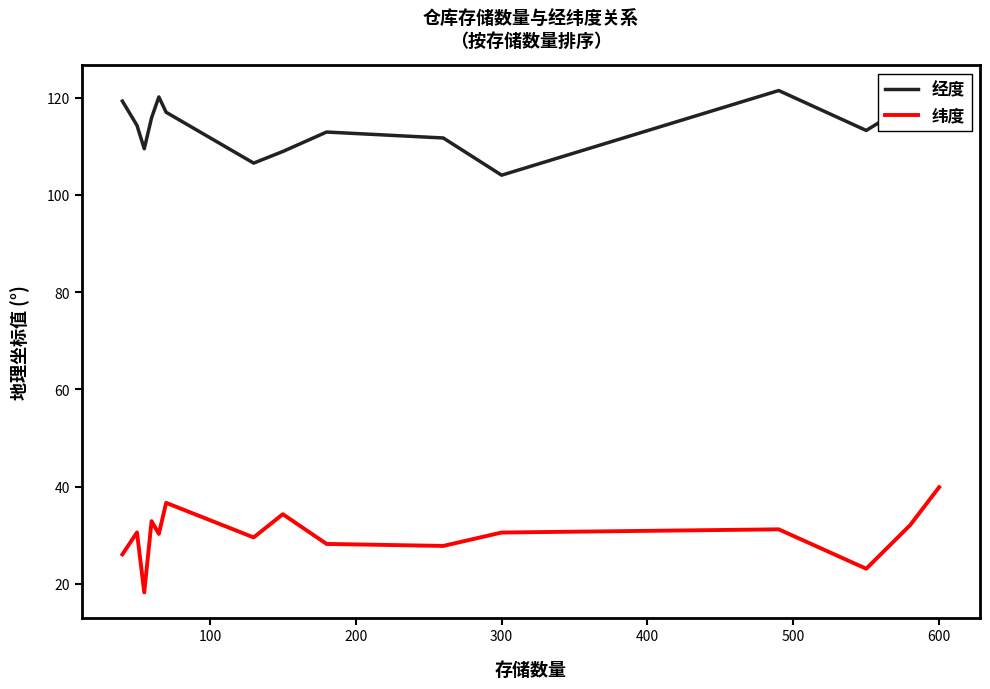

List the series in order of their overall mean, lowest first.

纬度, 经度